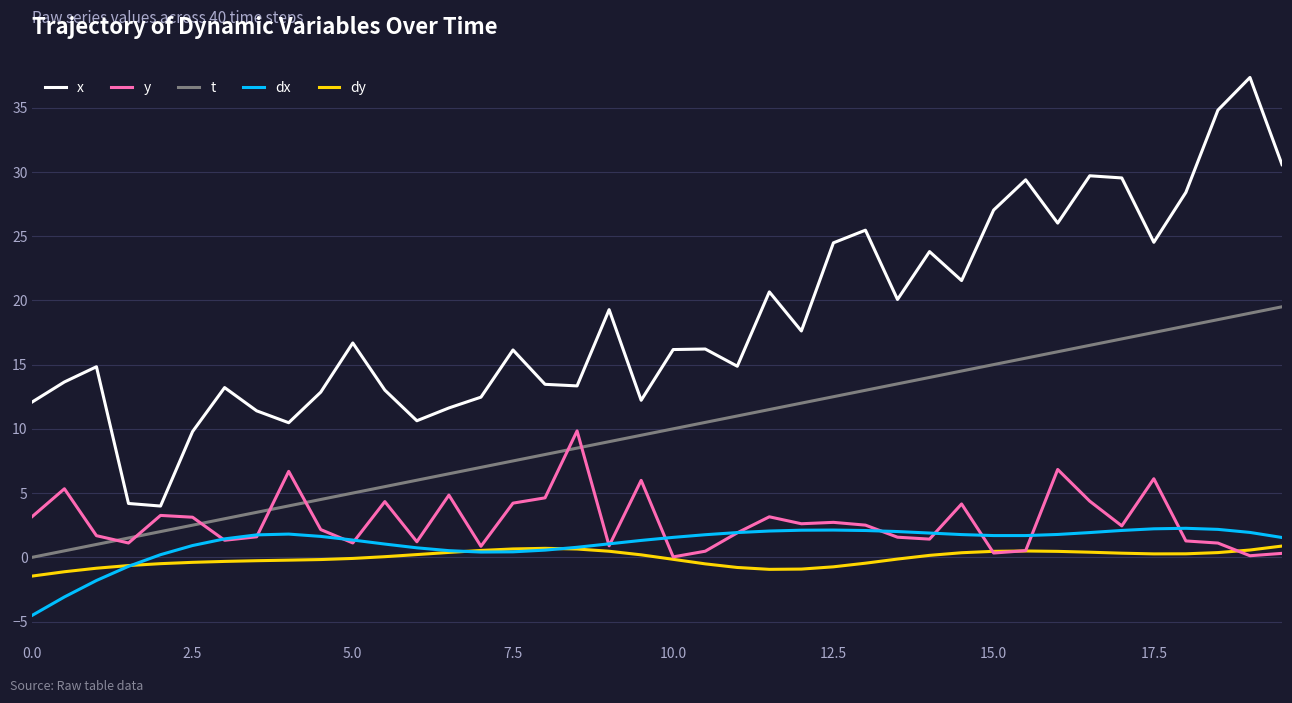

Which series has the largest total across all categories?

x